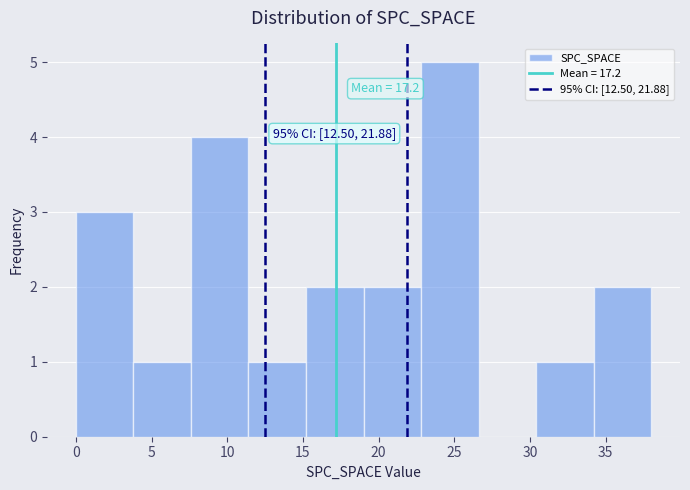

Over which range of the x-axis is the bar tallest?

22.8 to 26.6